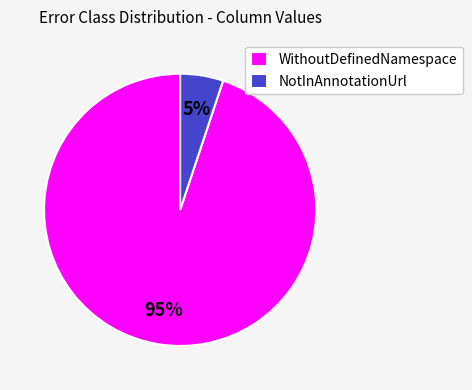

What percentage is the WithoutDefinedNamespace slice, to the nearest percent?

95%